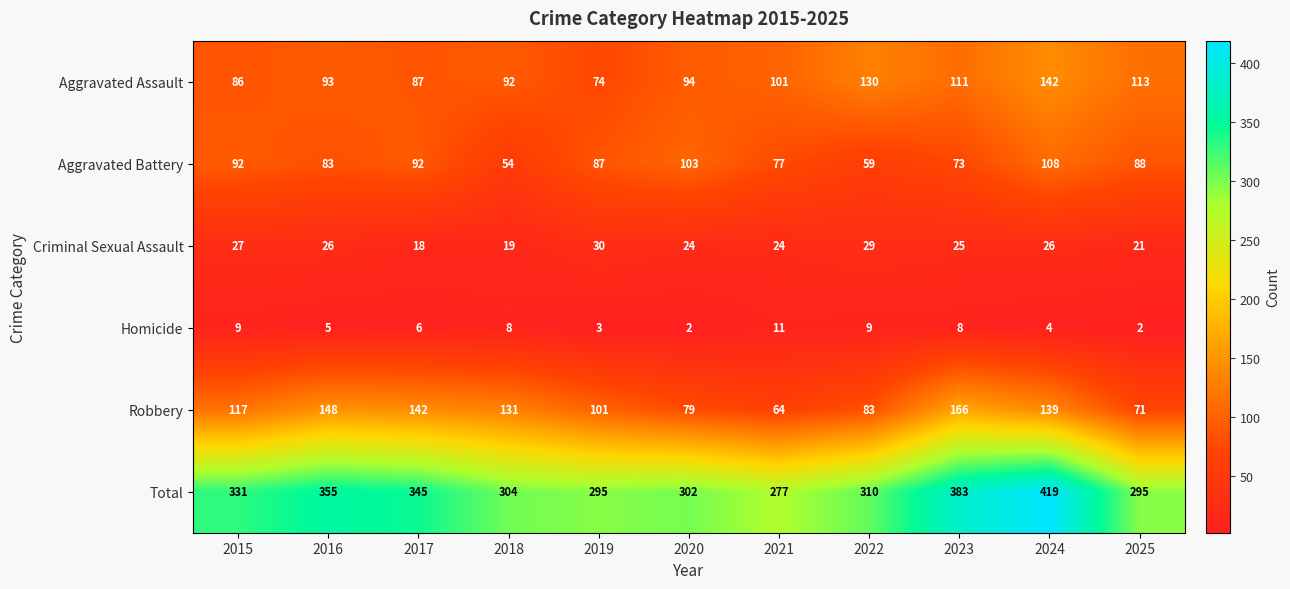

What is the minimum value shown in the chart?

2